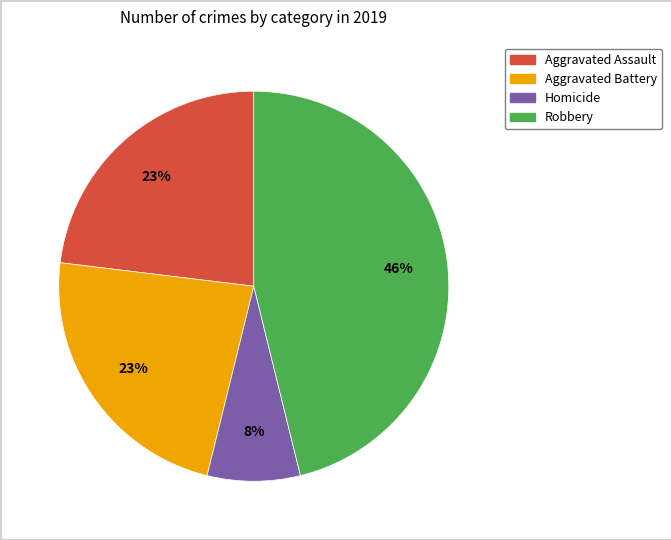

Does any single category account for the majority?

No